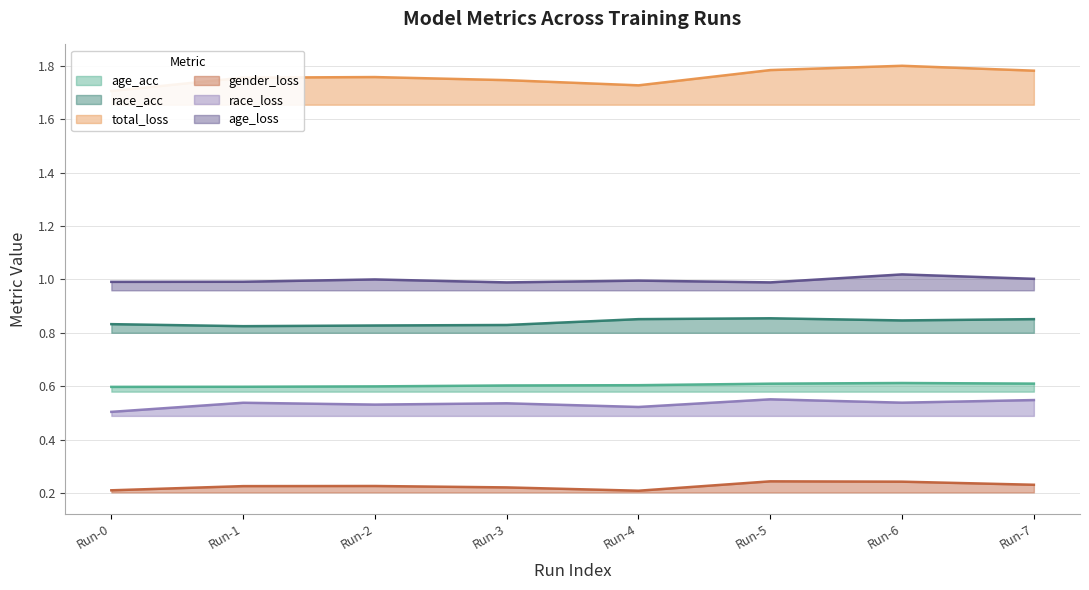

Is the value of age_loss at Run-4 greater than the value of race_acc at Run-0?

Yes